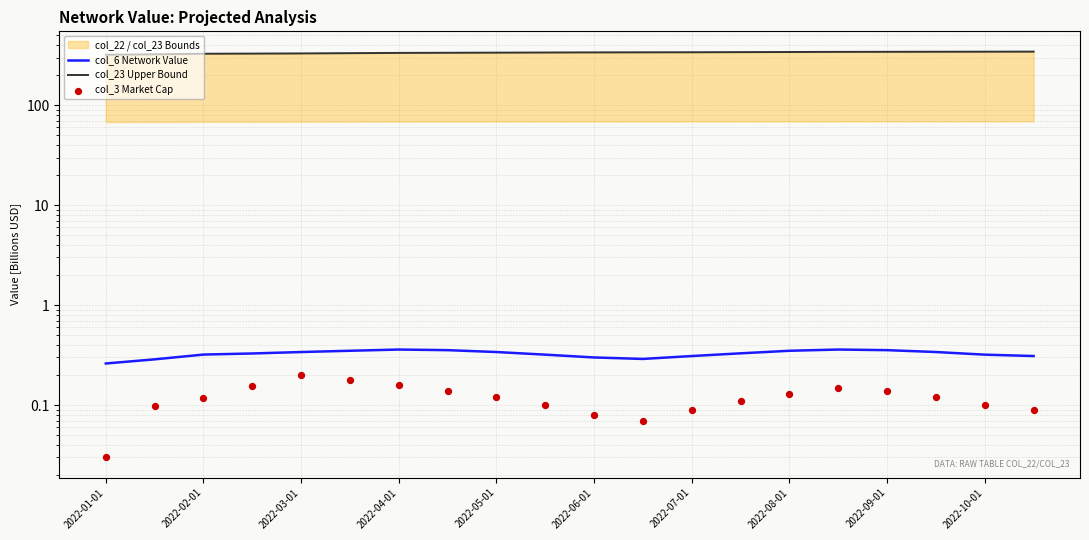

Which series contains the highest Y value?

col_23 Upper Bound